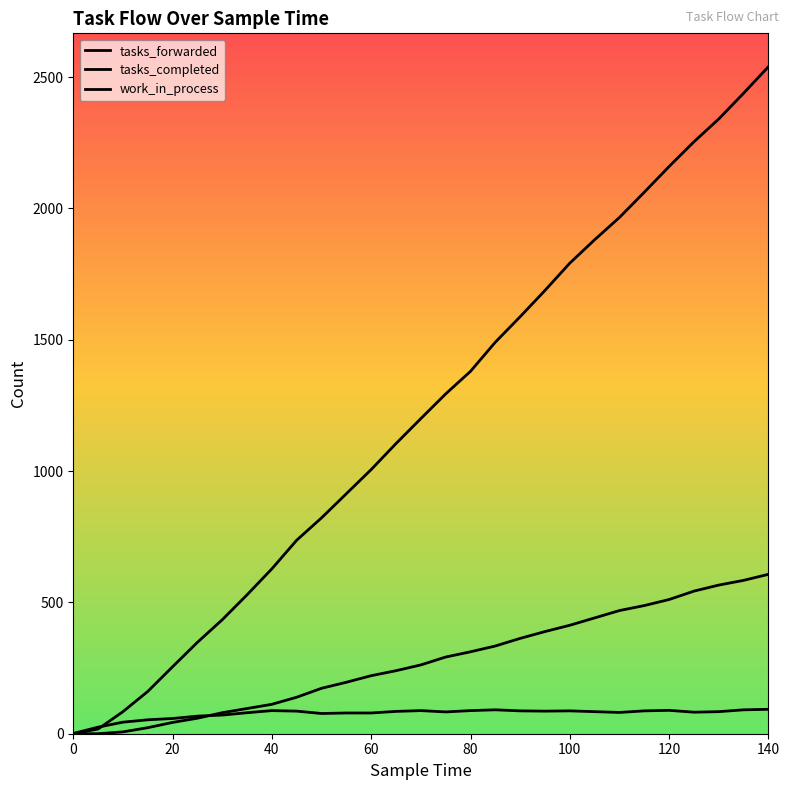

List the series in order of their overall mean, lowest first.

work_in_process, tasks_completed, tasks_forwarded